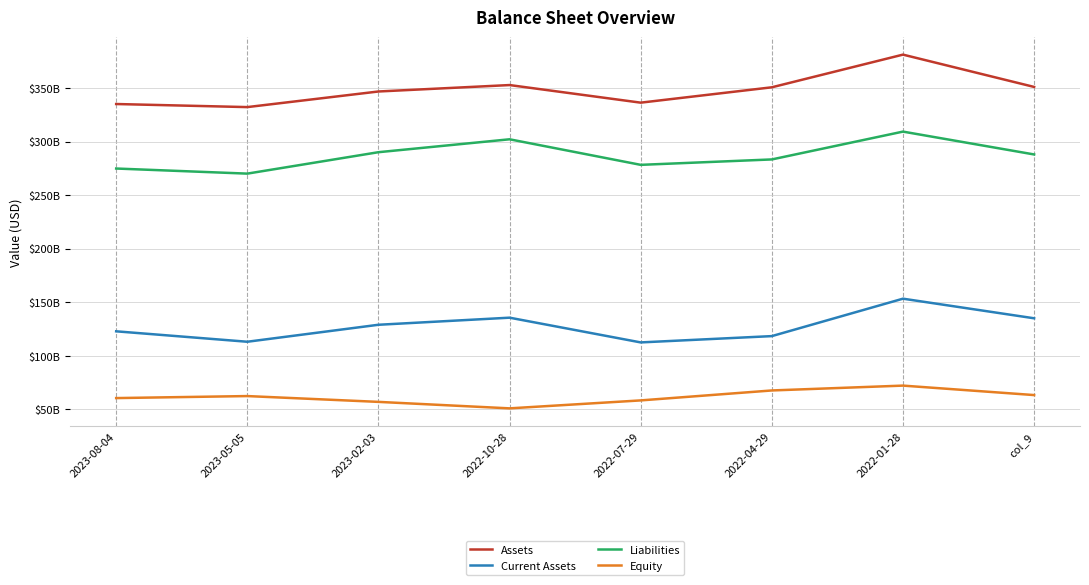

True or false: Current Assets has more than 2 points higher than both neighbors.

False